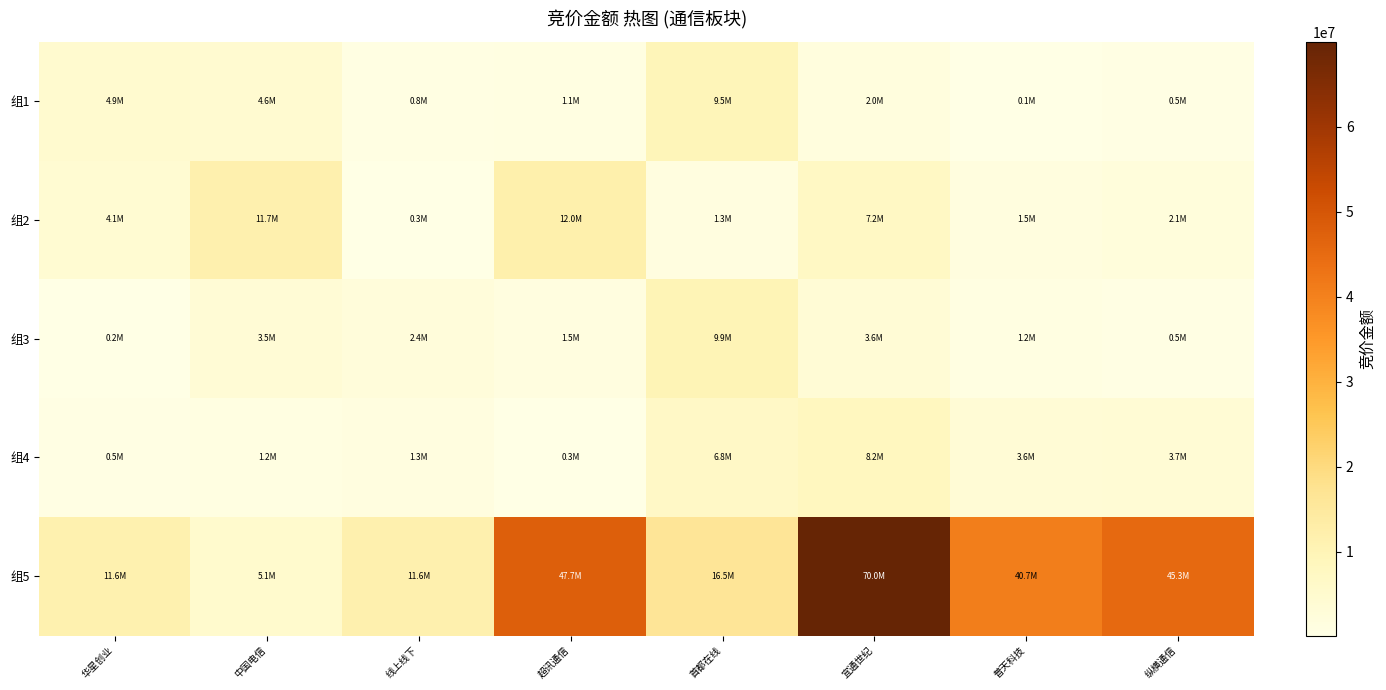

How many data points does each series have?

8